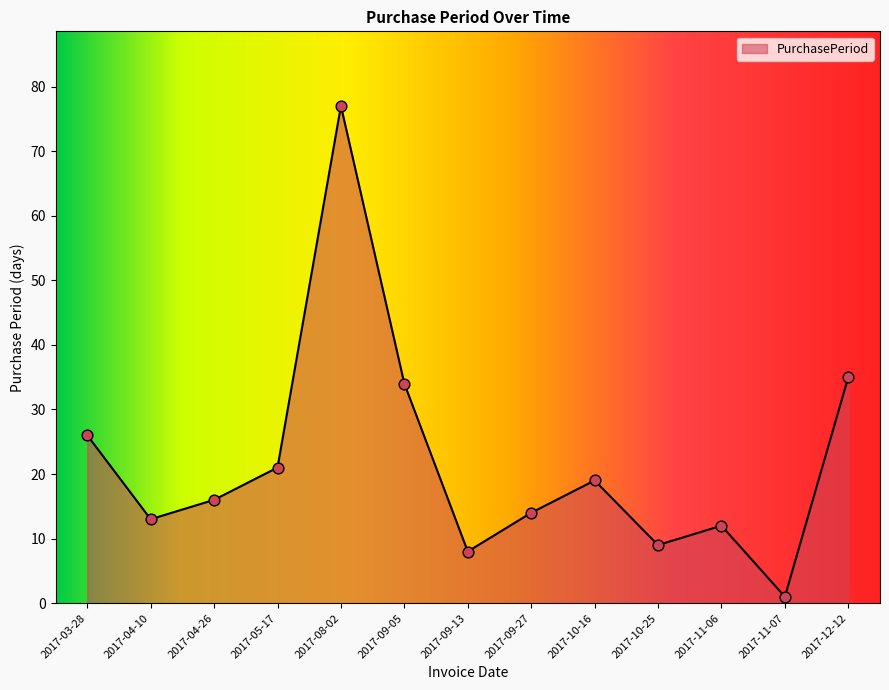

What is the change in value from 2017-04-26 to 2017-09-05?

+18